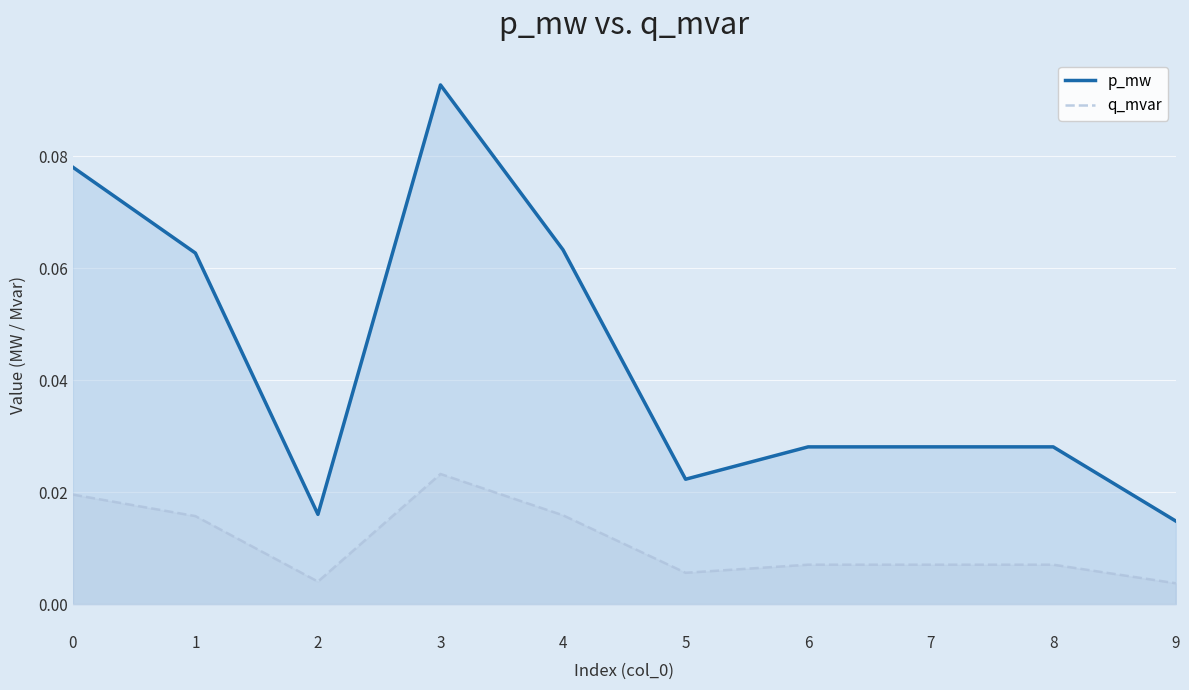

True or false: p_mw and q_mvar cross at least once.

False